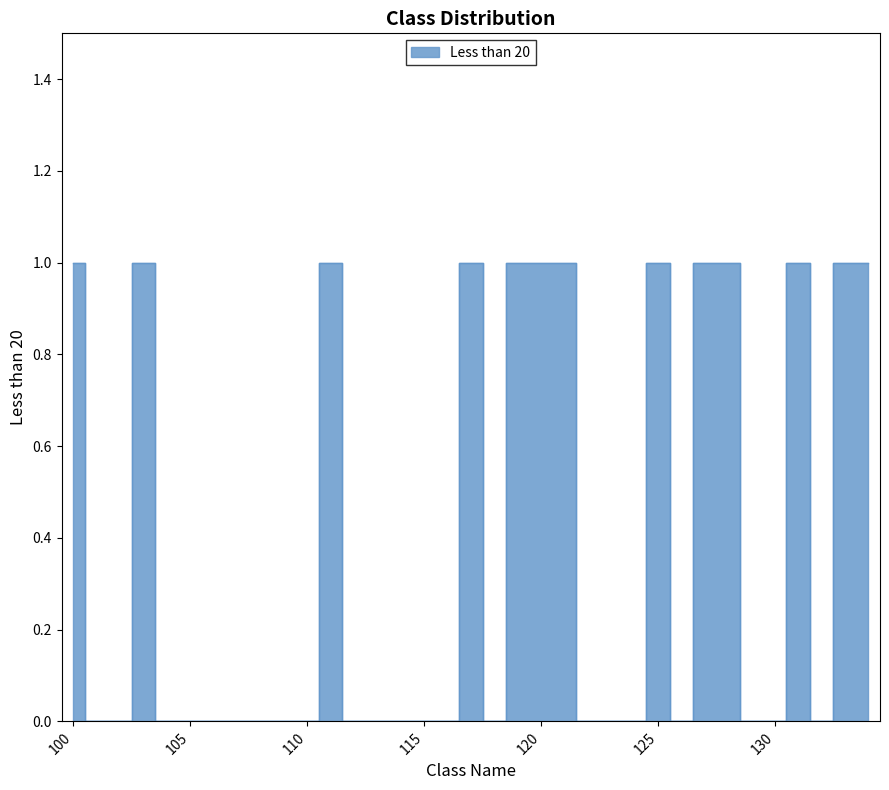

Reading right to left, what are all the values shown in this chart?

134=1	133=1	132=0	131=1	130=0	129=0	128=1	127=1	126=0	125=1	124=0	123=0	122=0	121=1	120=1	119=1	118=0	117=1	116=0	115=0	114=0	113=0	112=0	111=1	110=0	109=0	108=0	107=0	106=0	105=0	104=0	103=1	102=0	101=0	100=1